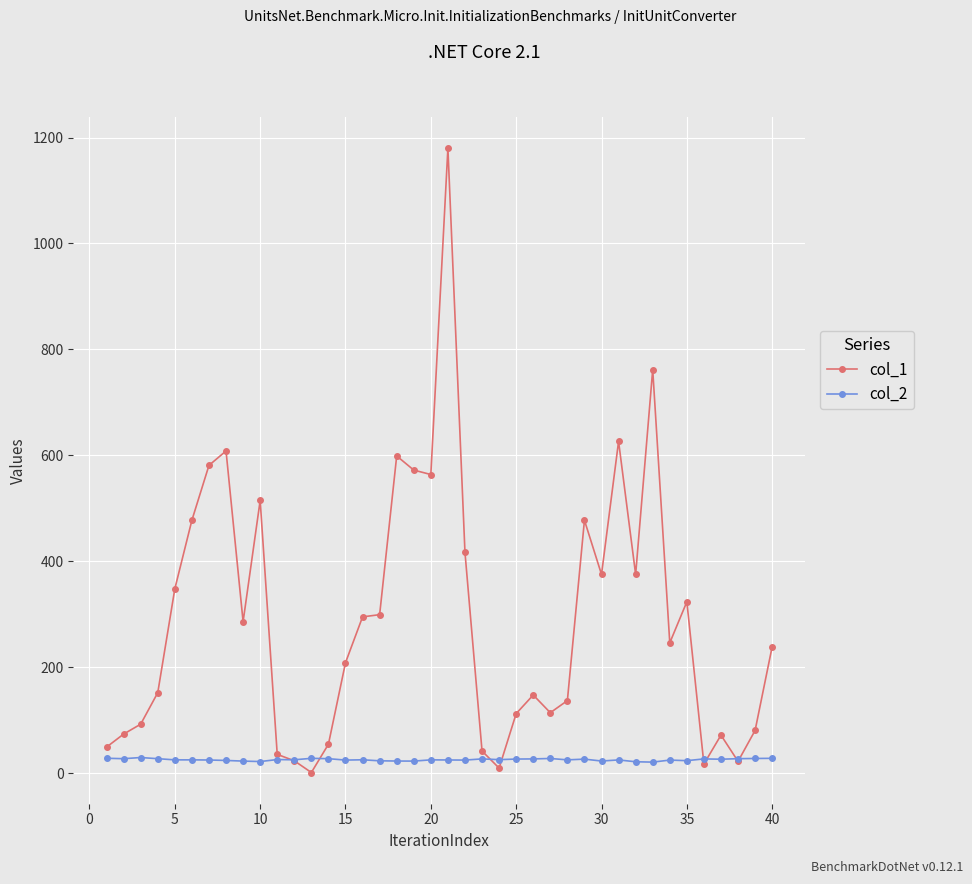

True or false: col_1 and col_2 cross at least once.

True